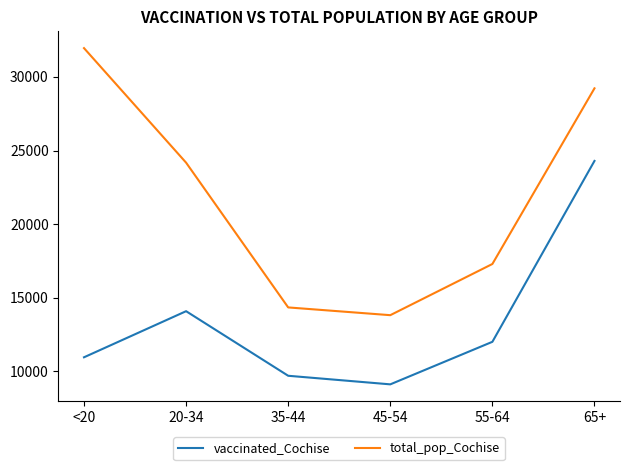

True or false: total_pop_Cochise and vaccinated_Cochise cross at least once.

False